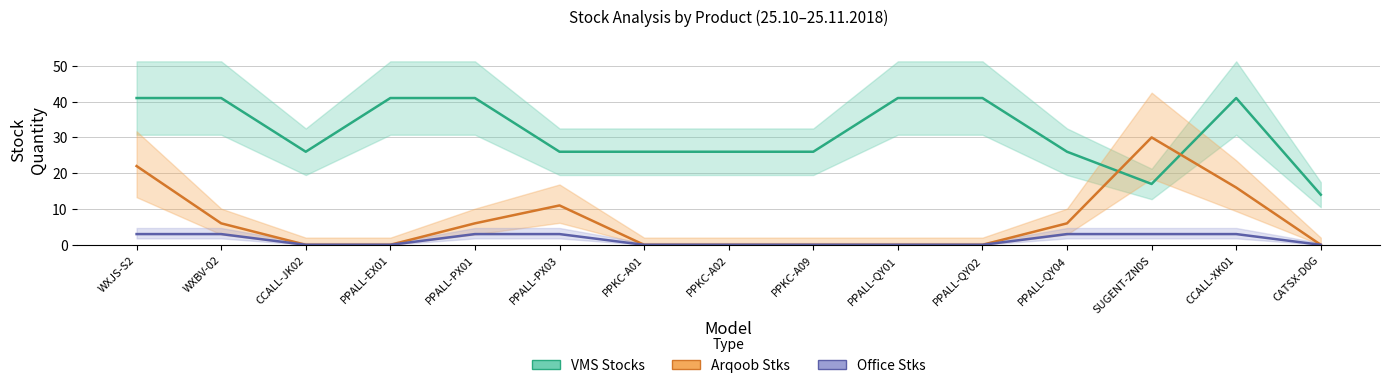

The value of Office Stks at SUGENT-ZN0S is 3. True or false?

True